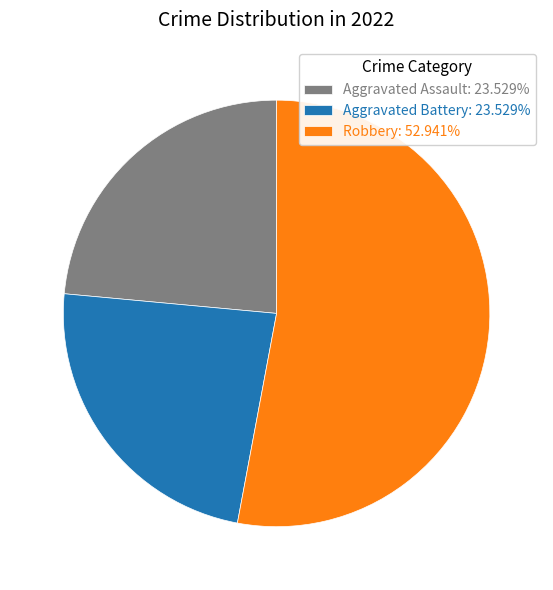

What is the ratio of the value at Aggravated Assault: 23.529% to the value at Aggravated Battery: 23.529%?

1.0